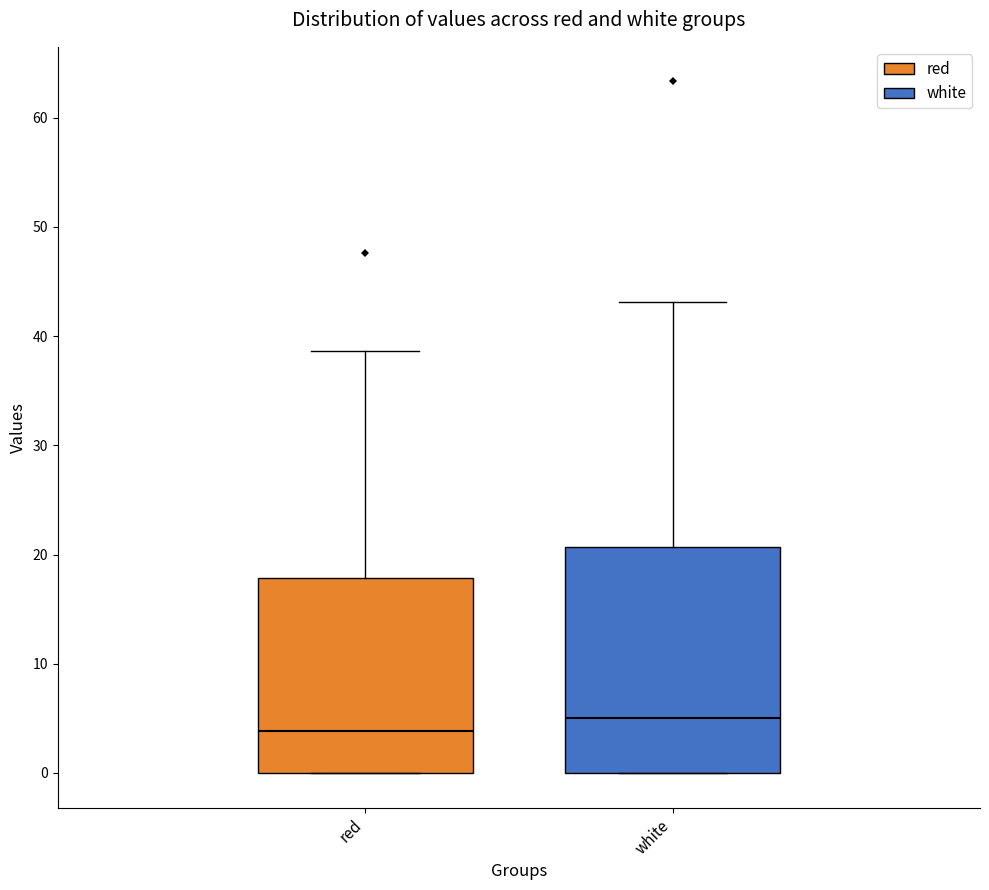

Reading left to right, transcribe this box plot: for each box, give where its median line is, the range the box spans, and where its two whiskers end, as read against the y-axis. The values are not printed on the chart, so give them approximately, as read against the axis.

red: median 4, box 0 to 18, whiskers 0 to 39
white: median 5, box 0 to 21, whiskers 0 to 43